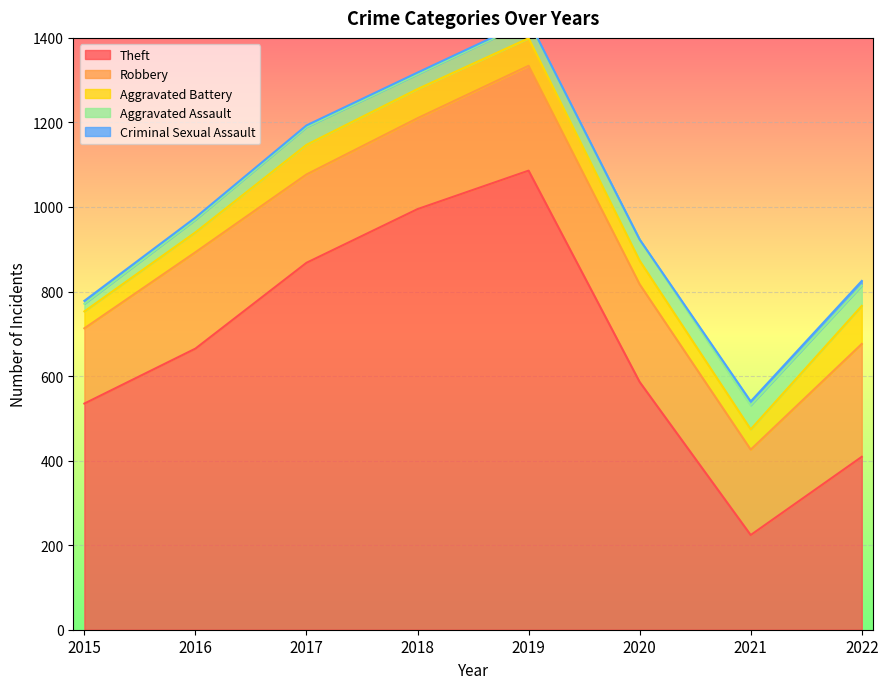

How many interior local valleys does the Aggravated Assault series have?

1